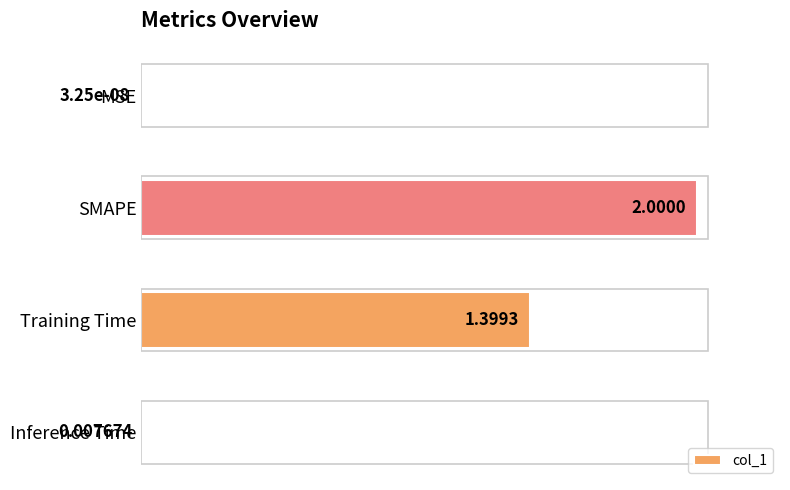

Are the bars grouped side by side (vs. stacked)?

No